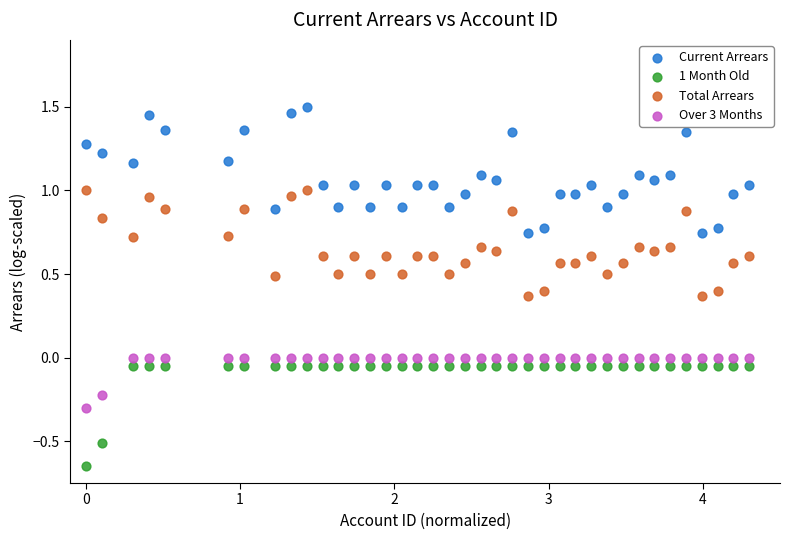

Which series reaches the maximum Y coordinate?

Current Arrears